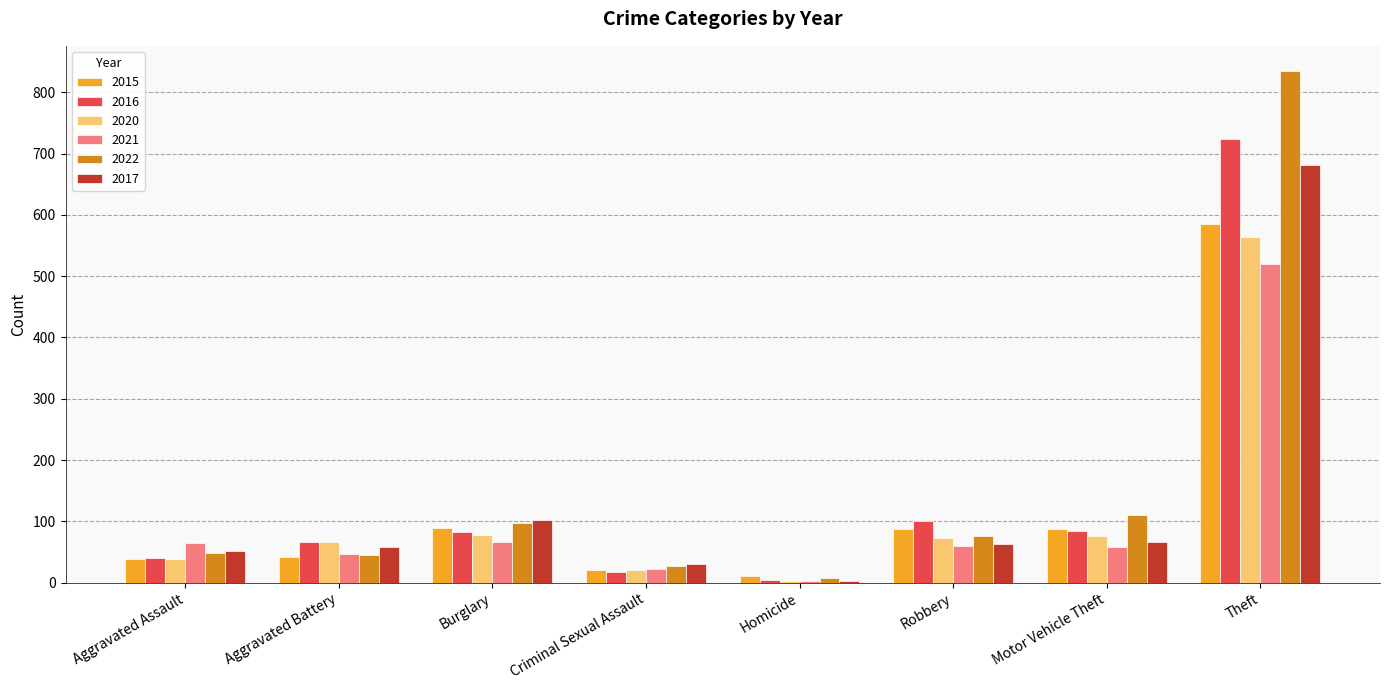

What is the difference between the 2017 values at Motor Vehicle Theft and Aggravated Assault?

15